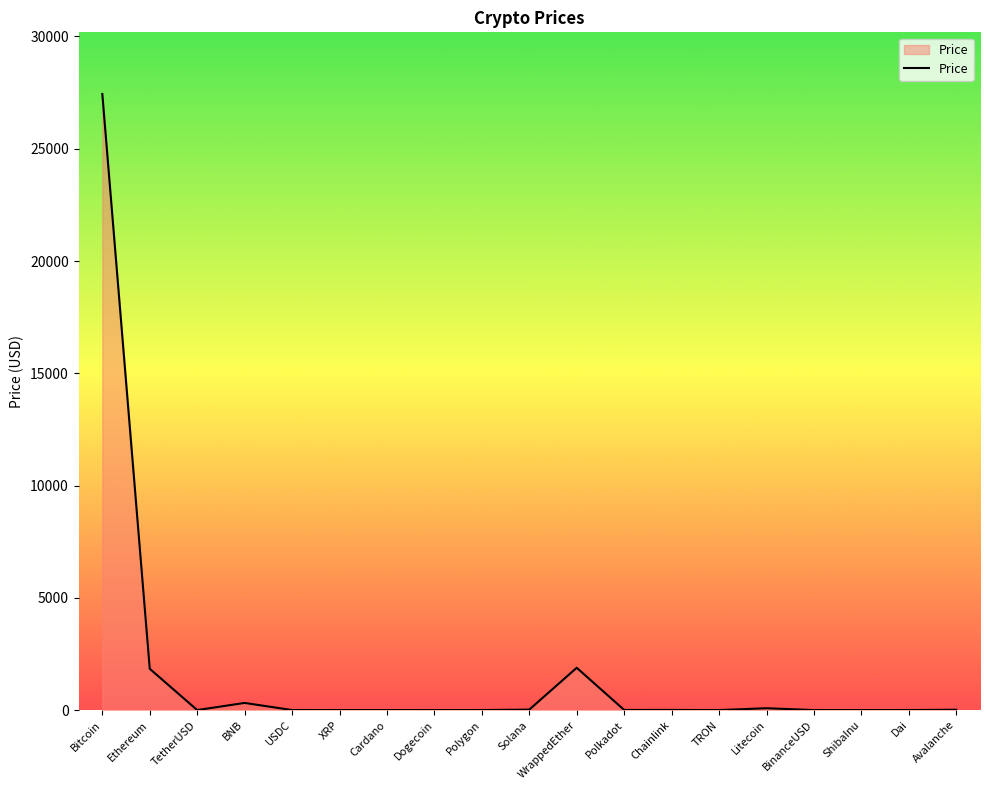

Between Chainlink and Bitcoin, which is larger?

Bitcoin